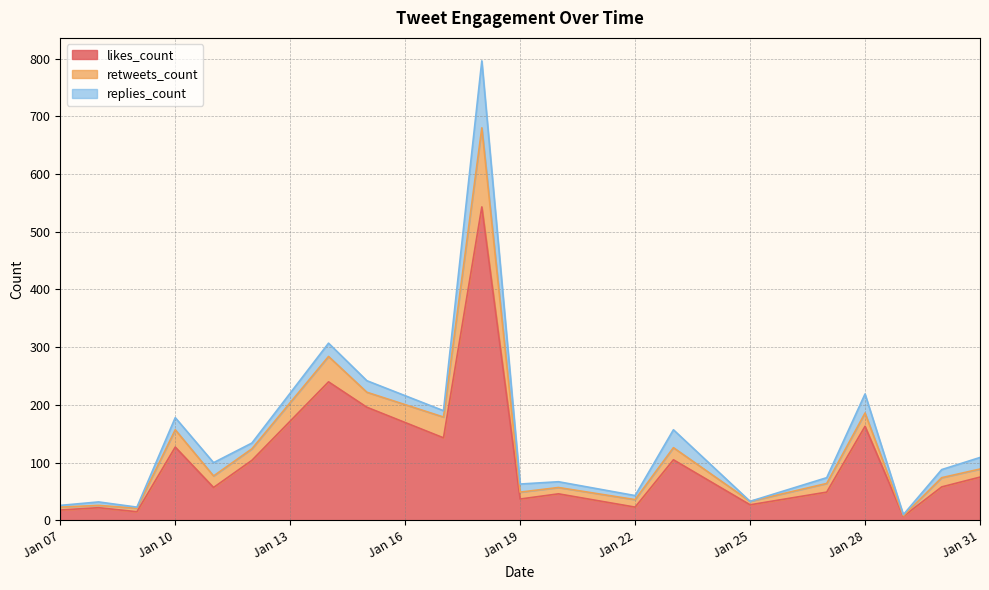

What is the highest value of the likes_count series?

543